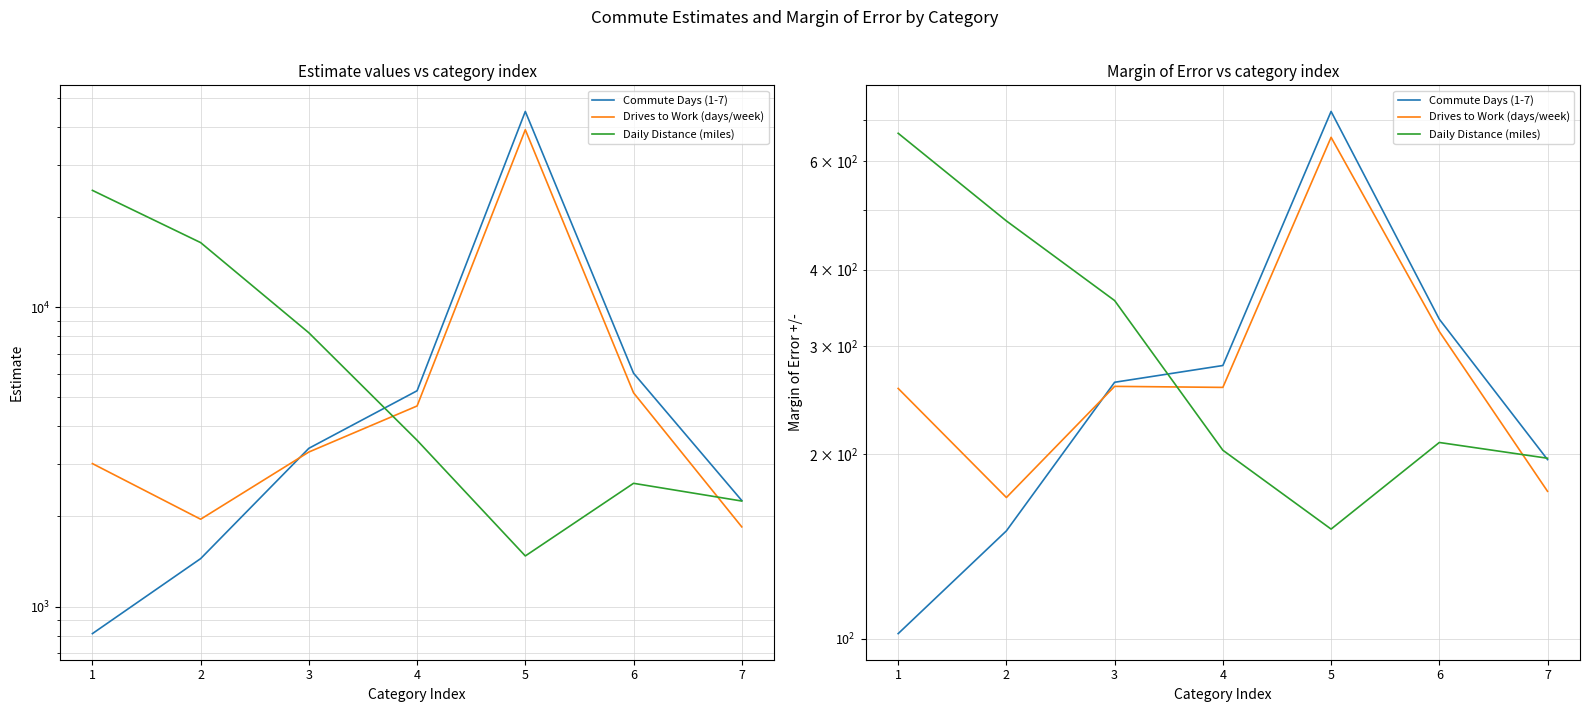

How many intersections are there between Daily Distance (miles) and Drives to Work (days/week)?

2